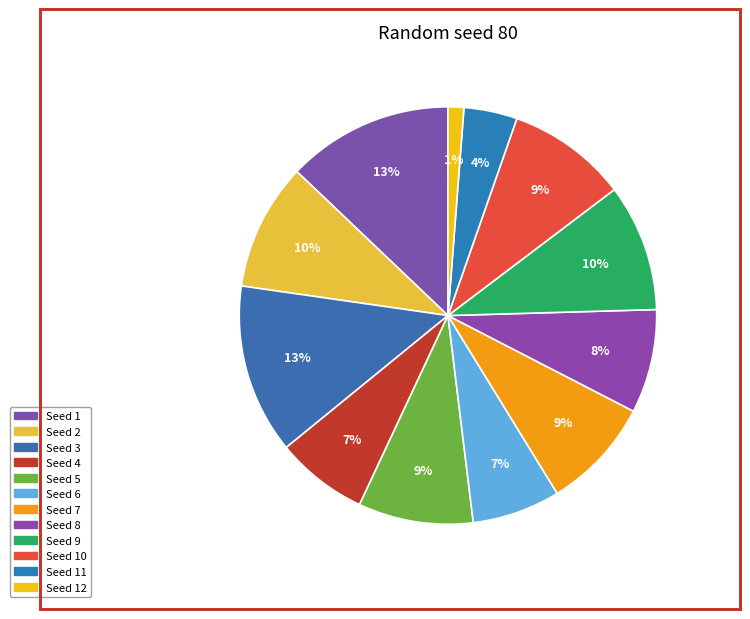

Rank the categories by value from highest to lowest.

3, 1, 9, 2, 10, 5, 7, 8, 4, 6, 11, 12